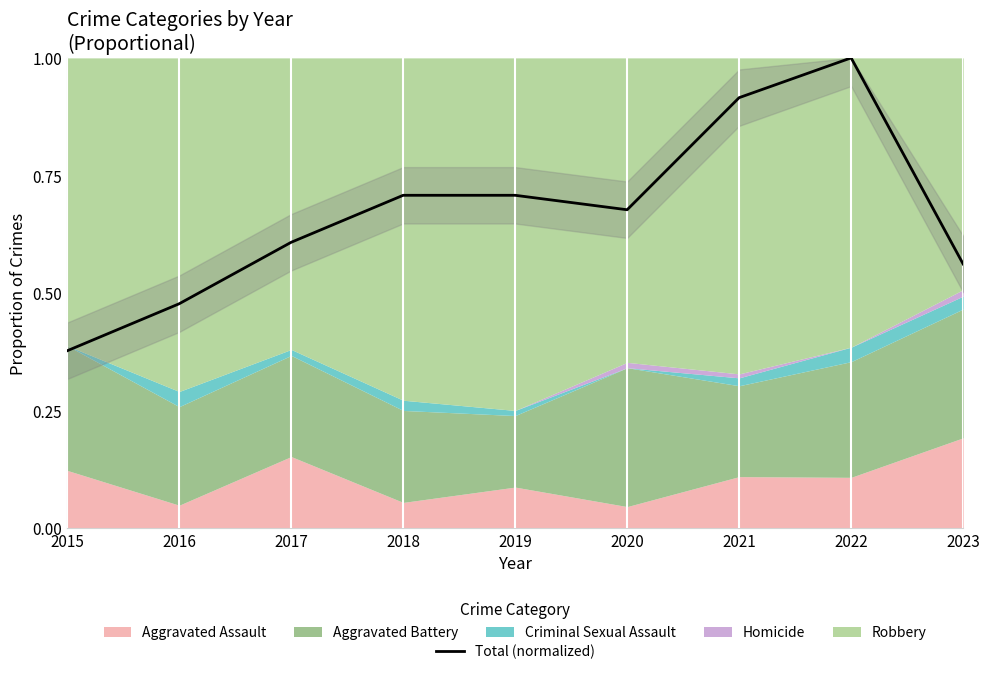

What is the minimum value shown in the chart?

0.4